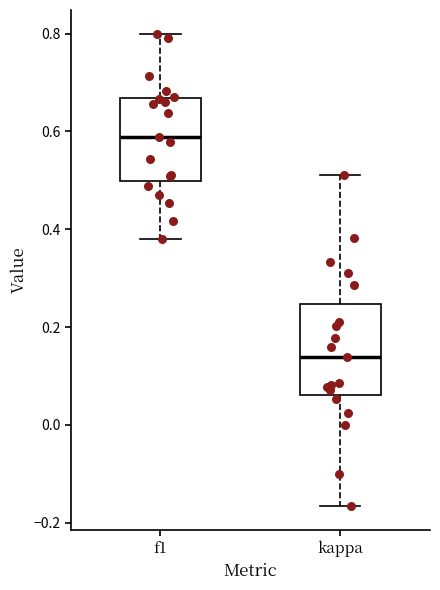

Reading left to right, transcribe this box plot: for each box, give where its median line is, the range the box spans, and where its two whiskers end, as read against the y-axis. The values are not printed on the chart, so give them approximately, as read against the axis.

f1: median 0.58, box 0.50 to 0.66, whiskers 0.38 to 0.80
kappa: median 0.14, box 0.06 to 0.24, whiskers -0.16 to 0.52